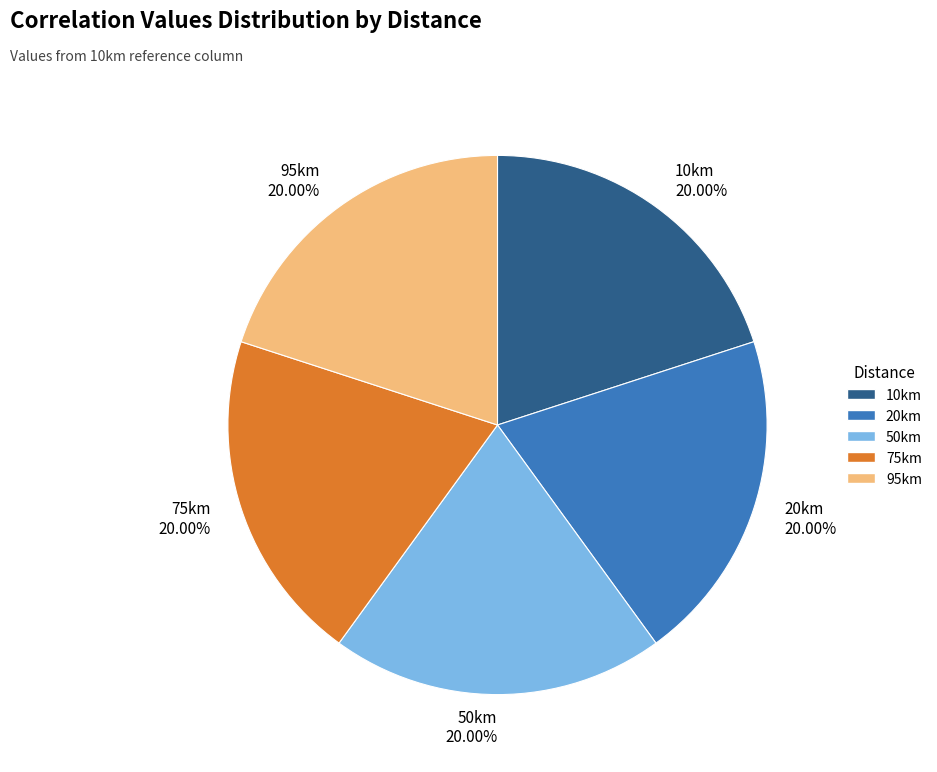

To the nearest percent, what percentage of the pie is 95km?

20%